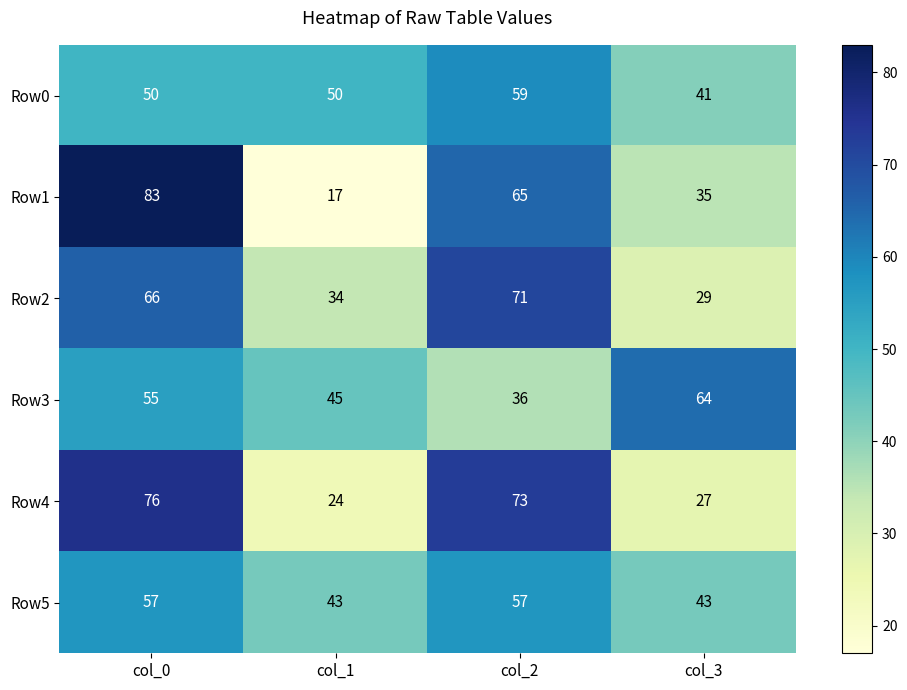

What is the maximum value shown in the chart?

83